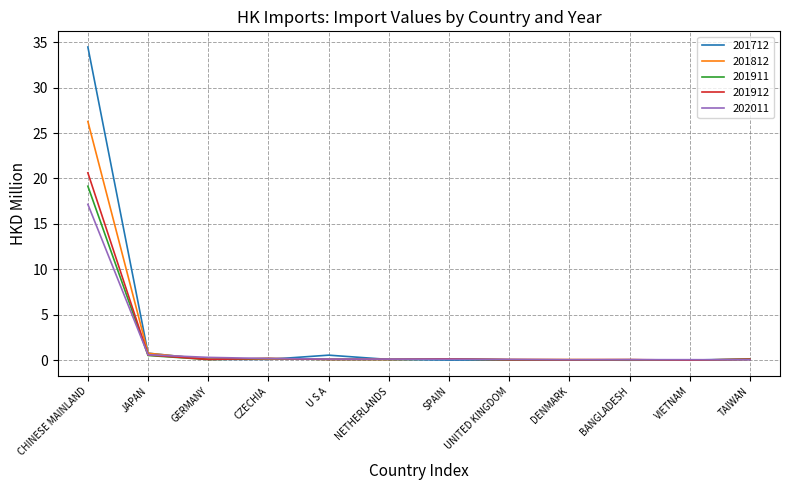

What is the greatest value displayed?

34.5